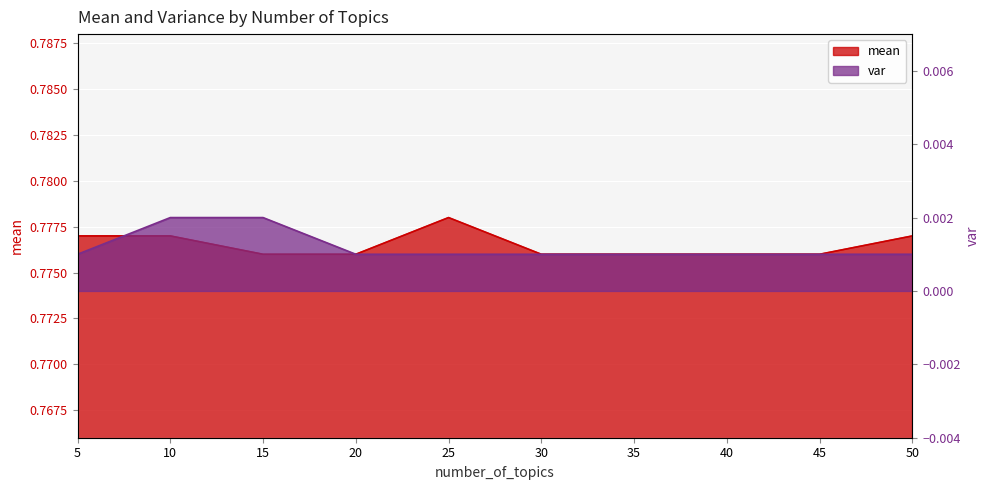

How many data points does each series have?

10